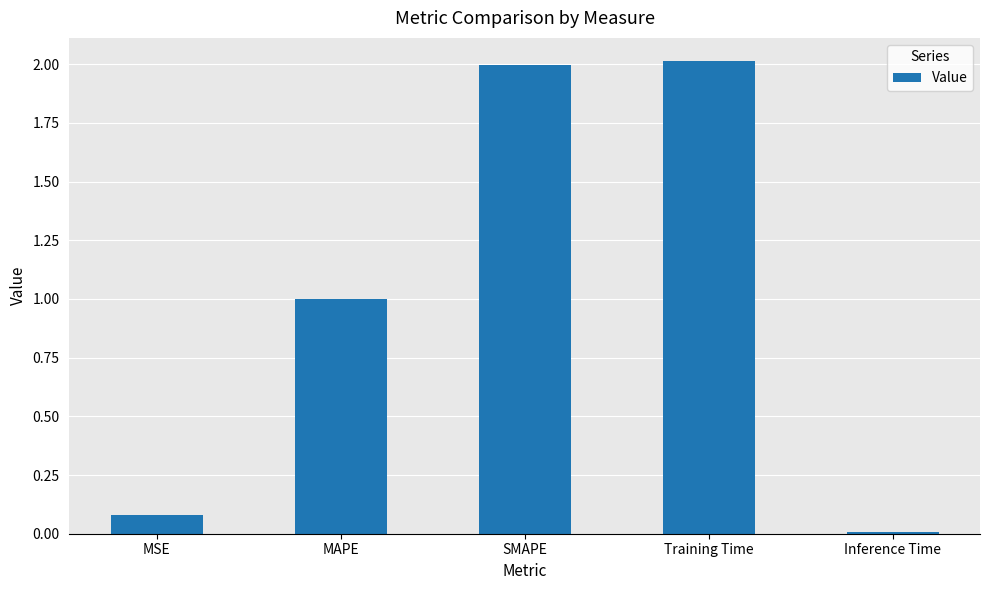

What is the label of the 4th bar from the right?

MAPE